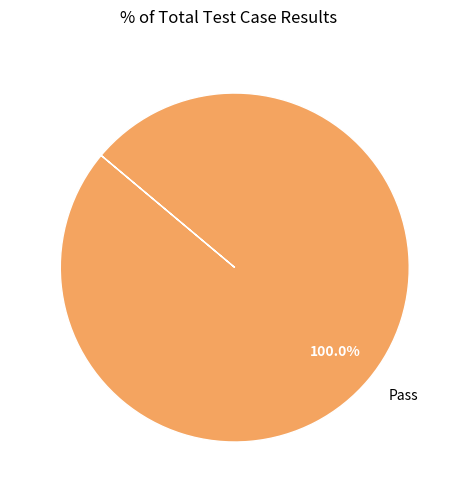

Rank the categories by value from lowest to highest.

Pass